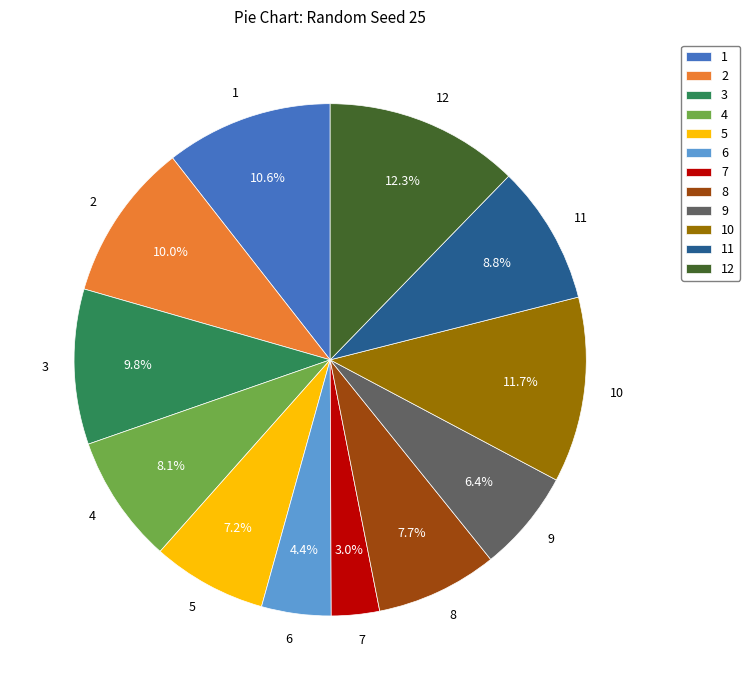

To the nearest percent, what is the difference between the largest and smallest slice percentages?

9%